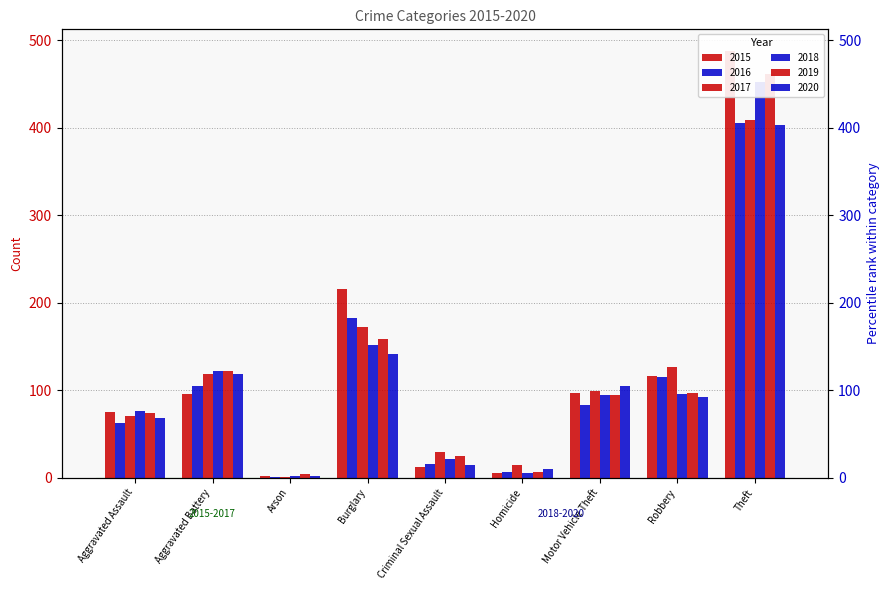

What is the sum of all 2020 values?

955